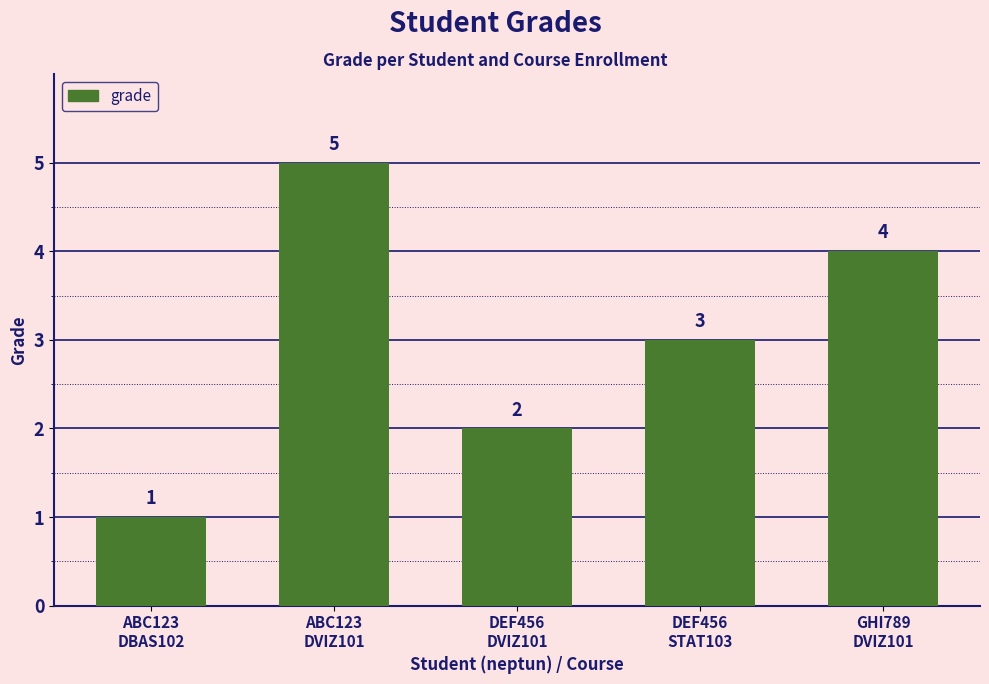

Rank the categories by value from lowest to highest.

ABC123
DBAS102, DEF456
DVIZ101, DEF456
STAT103, GHI789
DVIZ101, ABC123
DVIZ101